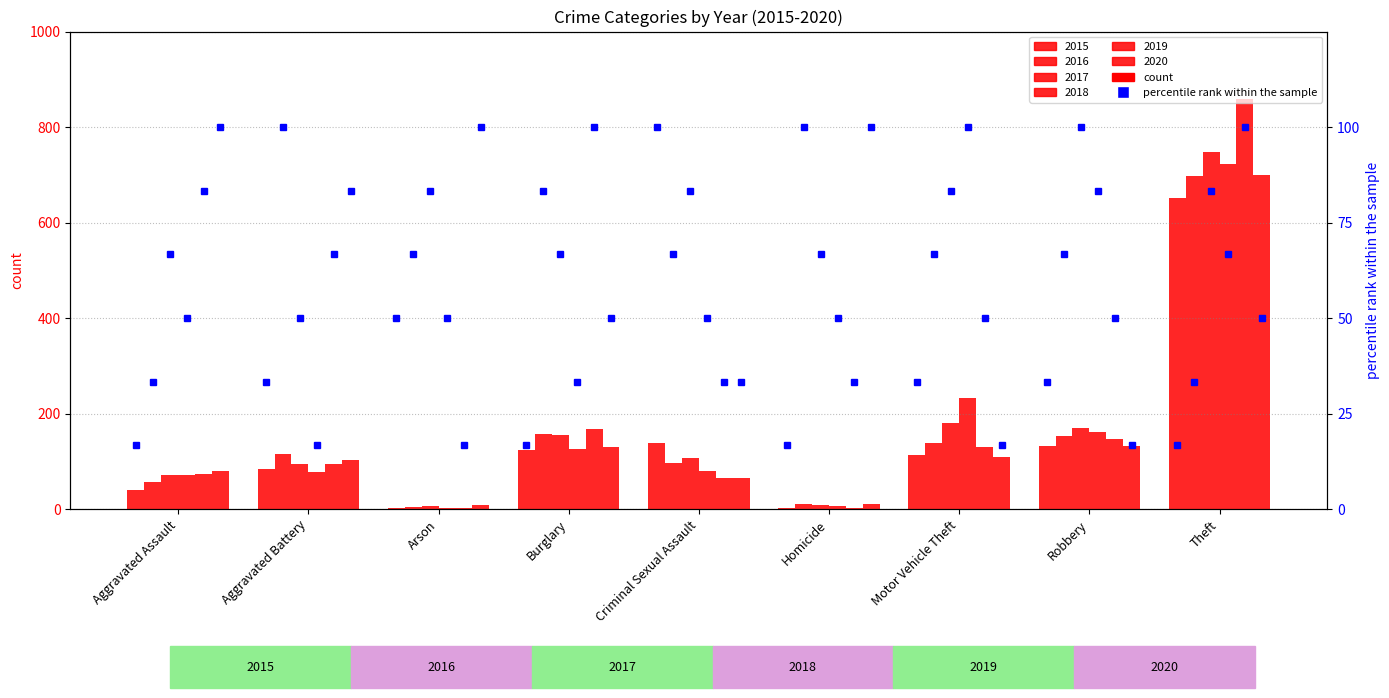

The 2016 series shows 204 at Motor Vehicle Theft. True or false?

False